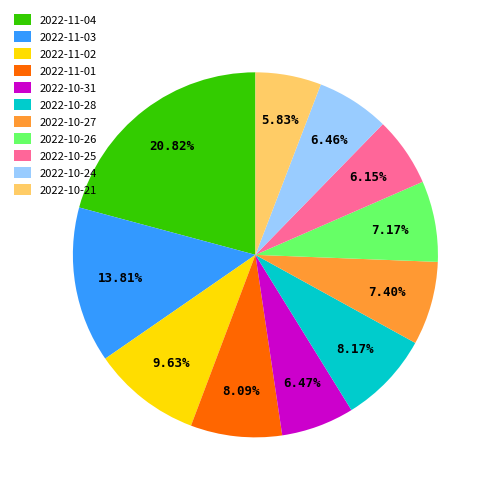

Approximately how many times larger is the value at 2022-10-24 compared to 2022-10-28?

0.8